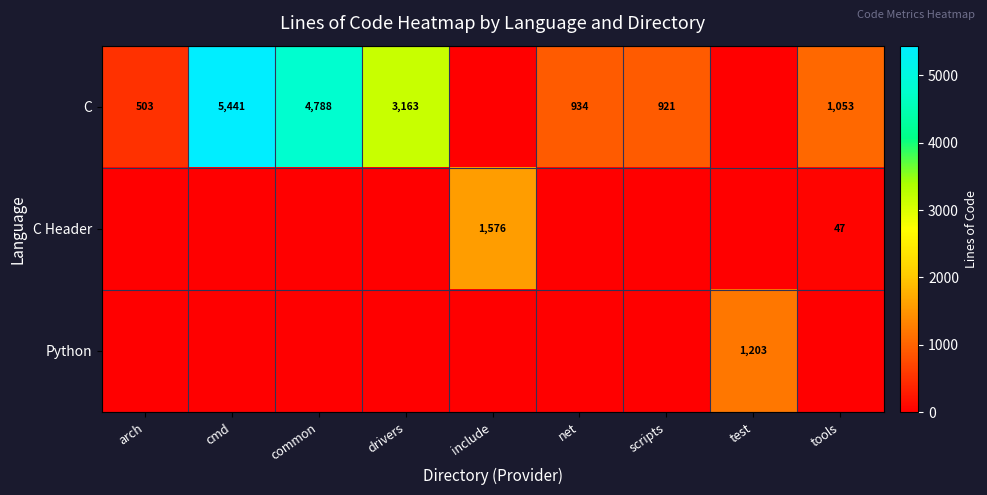

What is the sum of the C values at tools and scripts?

1974